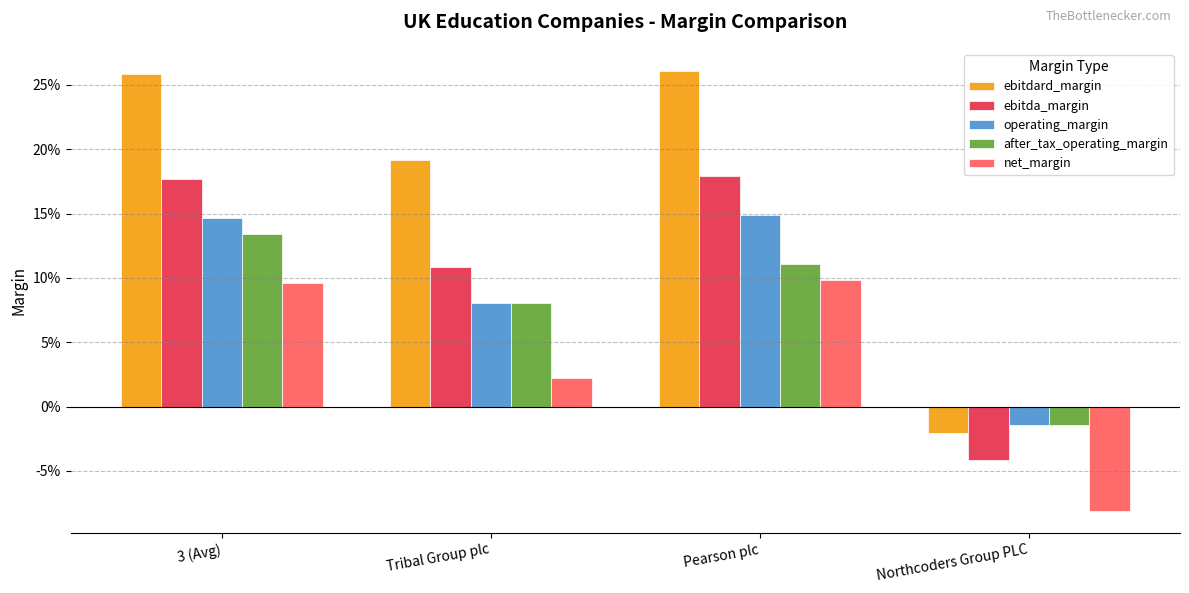

Between Tribal Group plc and 3 (Avg), which is larger?

3 (Avg)